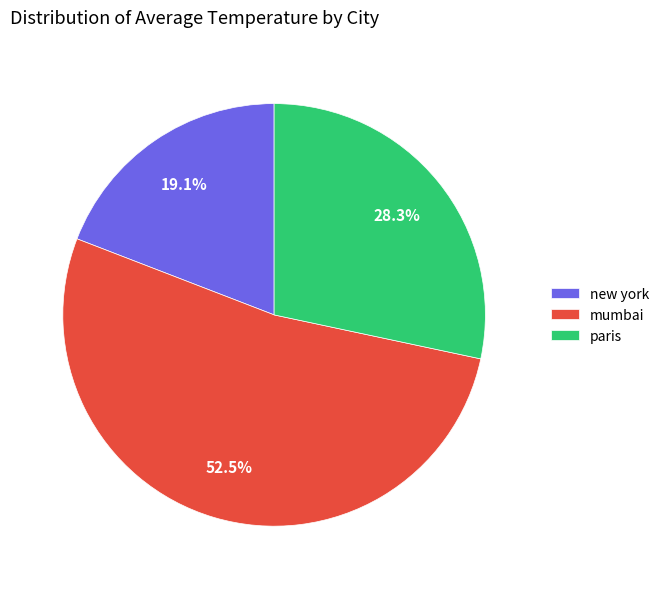

Rank the categories by value from highest to lowest.

mumbai, paris, new york